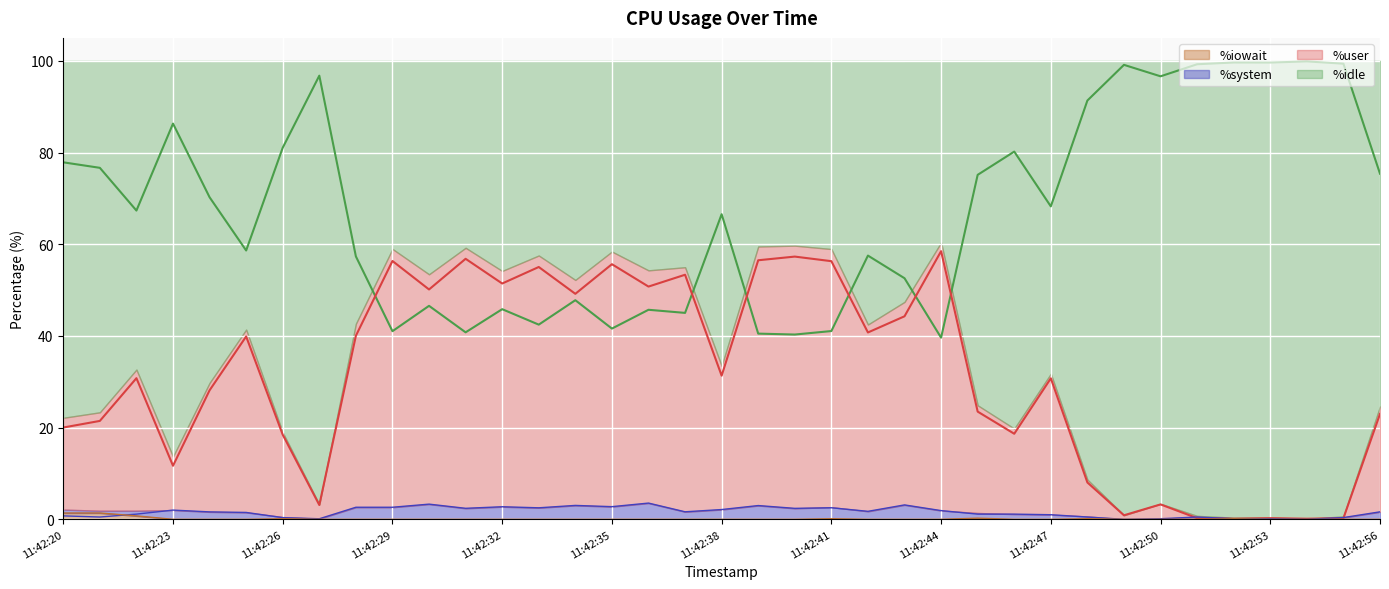

At which category is the sum across all series the highest?

11:42:35